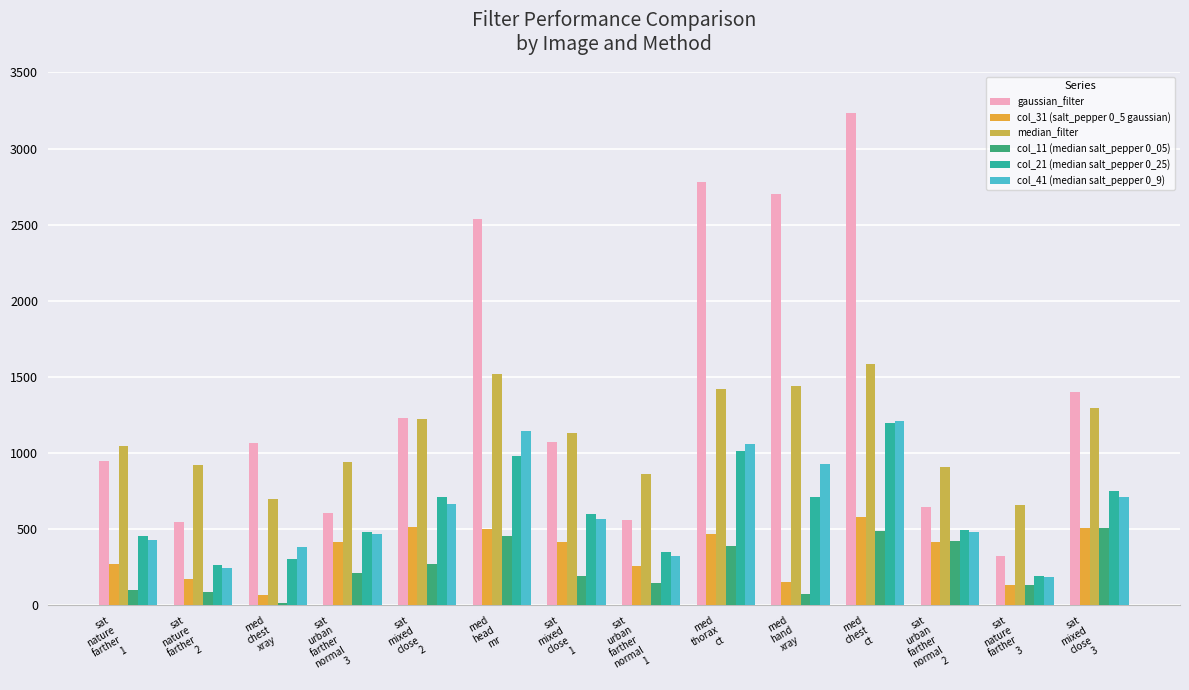

The value of col_41 (median salt_pepper 0_9) at sat
nature
farther
1 is 426.9. True or false?

True